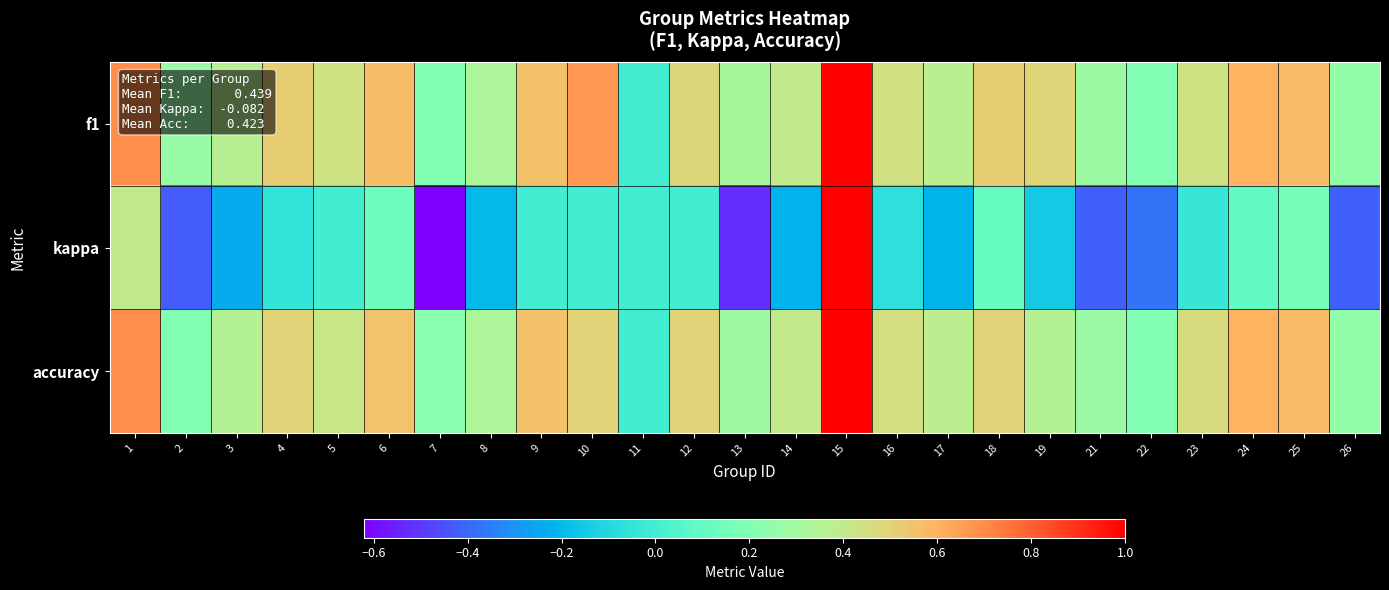

What is the difference between the highest and lowest values at 9?

0.6